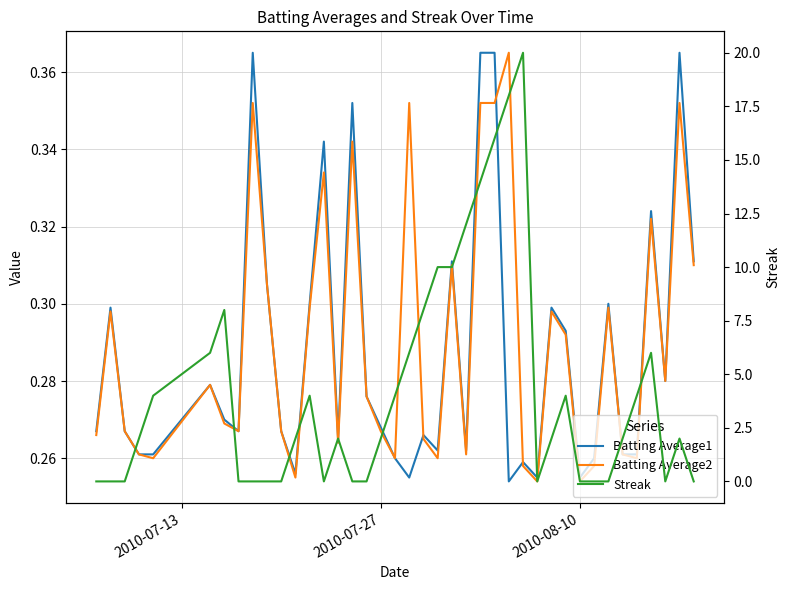

Count the number of categories in the chart.

40